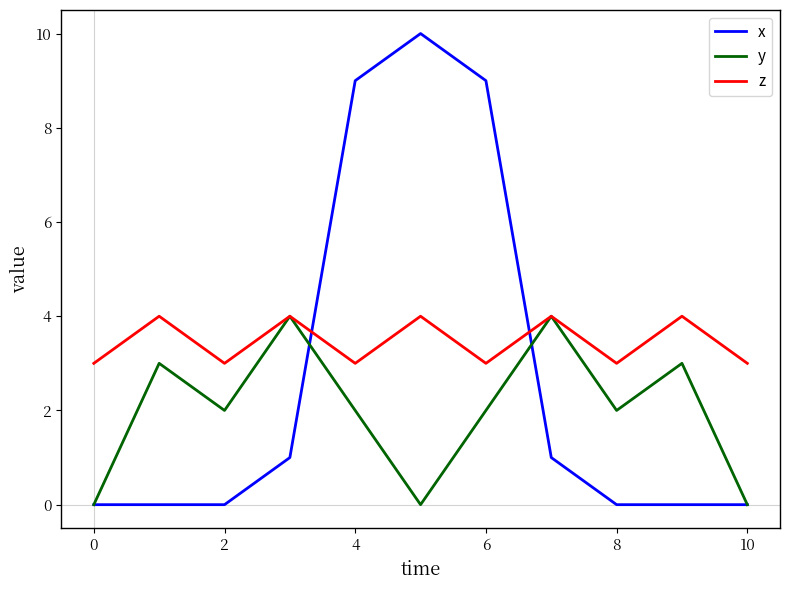

Rank the series by their average value, from lowest to highest.

y, x, z